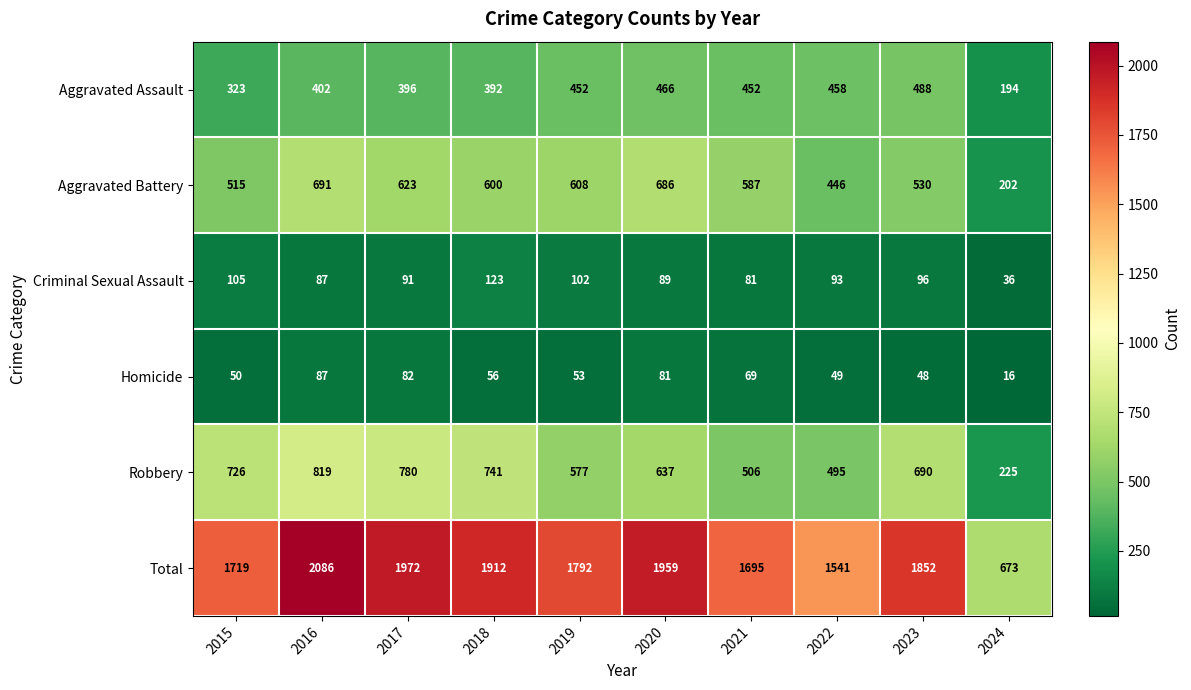

What is the difference between the second highest and second lowest values in the Homicide series?

34